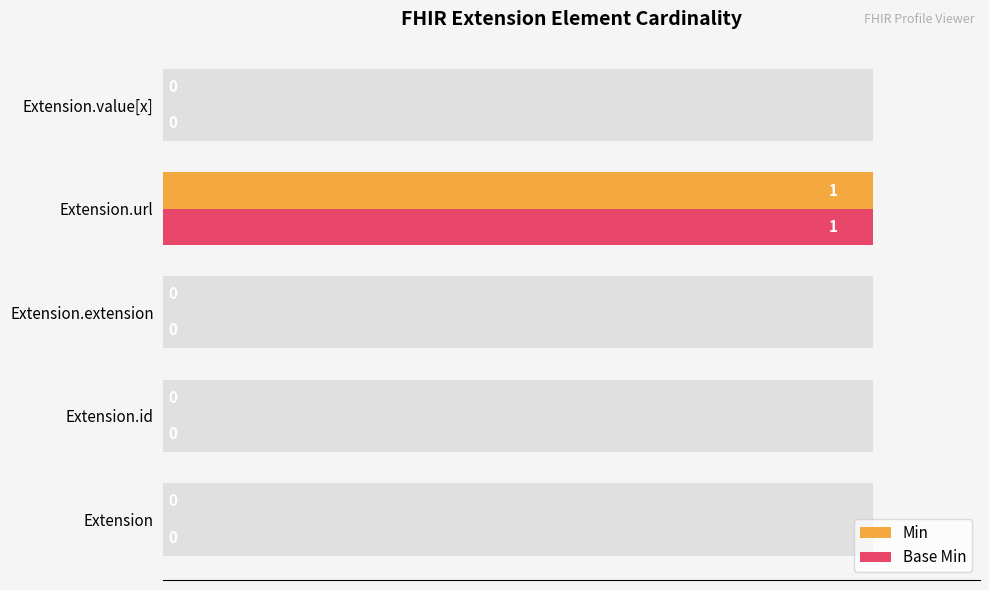

How many groups of bars are there?

5